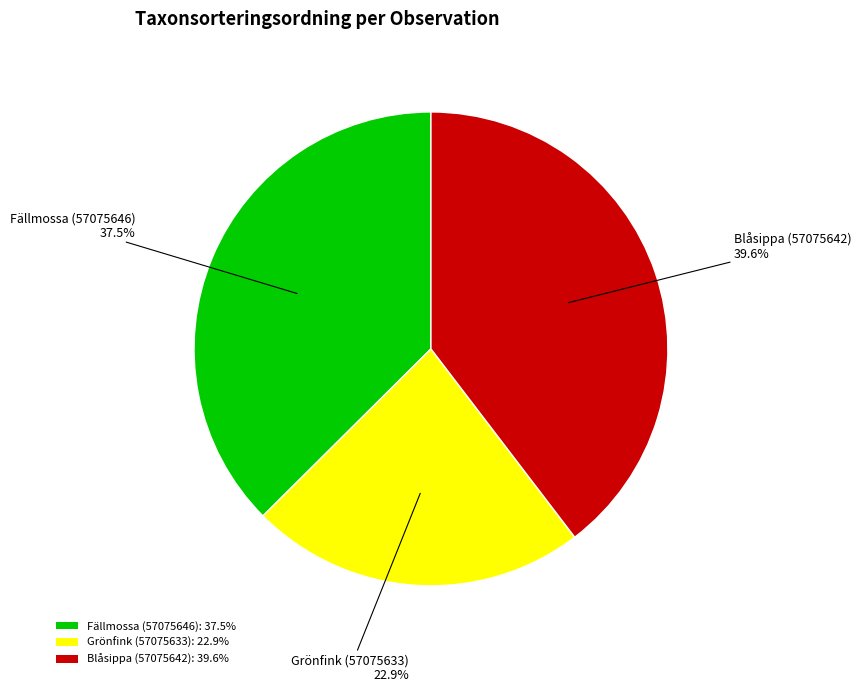

To the nearest percent, what is the combined percentage of Fällmossa (57075646) and Blåsippa (57075642)?

77%